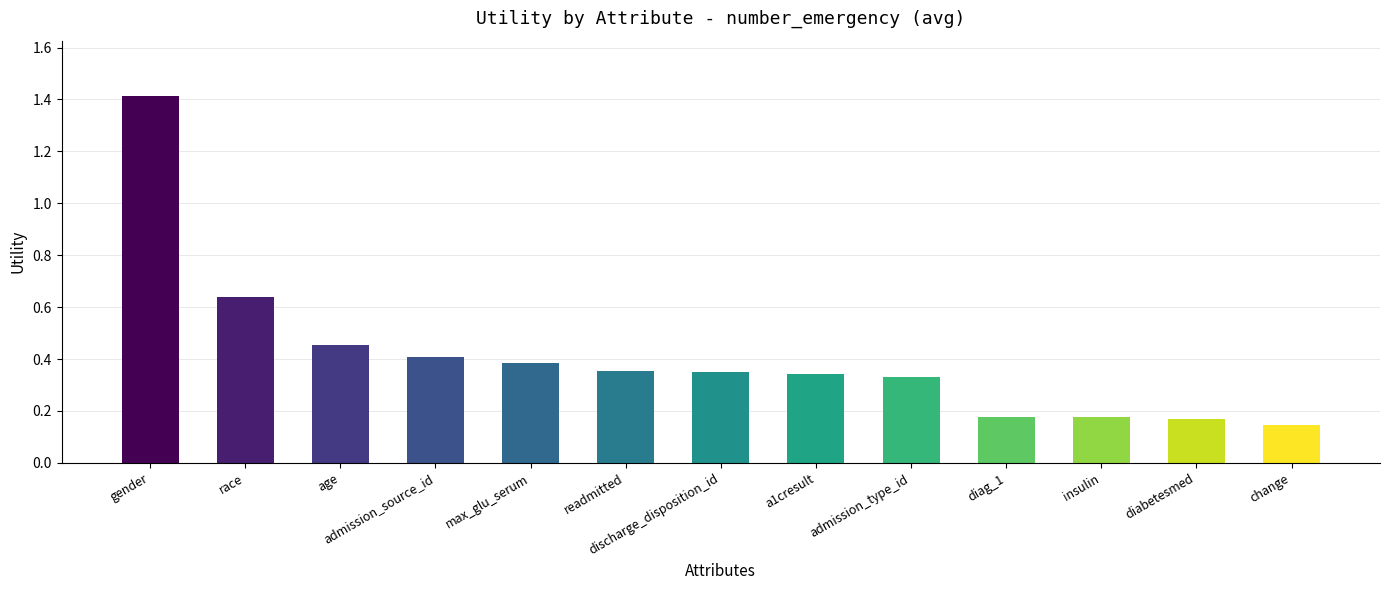

How many values are between 0 and 1?

12